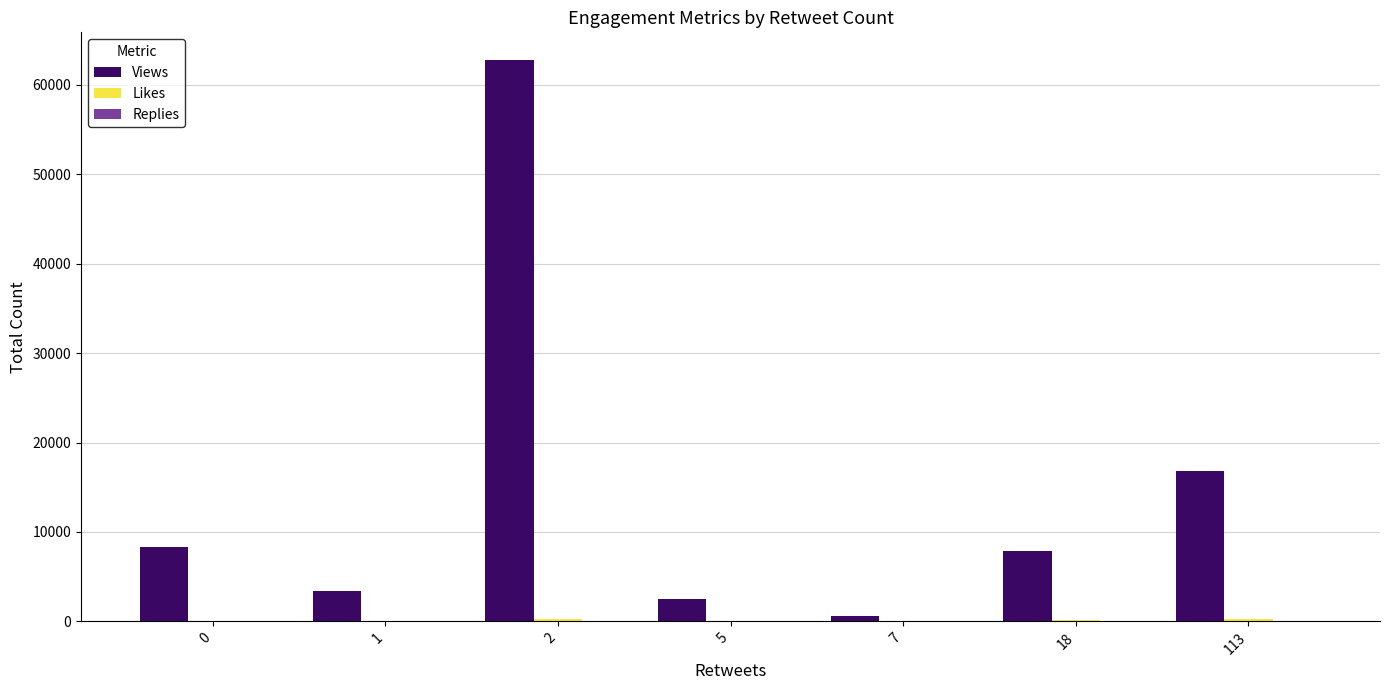

What is the maximum value shown in the chart?

62704